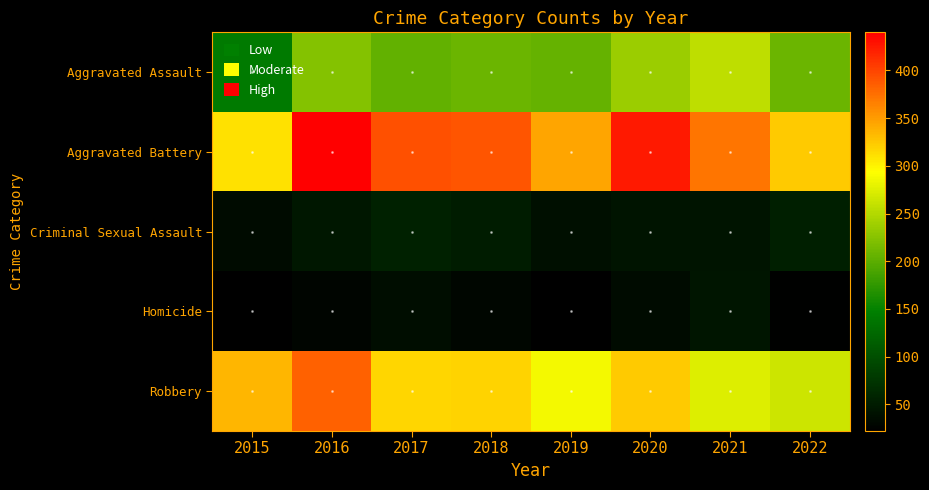

Reading right to left, list all the values displayed in this chart.

Aggravated Assault: 2022=209	2021=257	2020=236	2019=205	2018=209	2017=204	2016=223	2015=142
Aggravated Battery: 2022=324	2021=372	2020=425	2019=344	2018=391	2017=393	2016=440	2015=310
Criminal Sexual Assault: 2022=54	2021=42	2020=43	2019=38	2018=51	2017=55	2016=46	2015=35
Homicide: 2022=25	2021=44	2020=34	2019=22	2018=29	2017=36	2016=28	2015=22
Robbery: 2022=264	2021=275	2020=324	2019=287	2018=319	2017=317	2016=384	2015=334